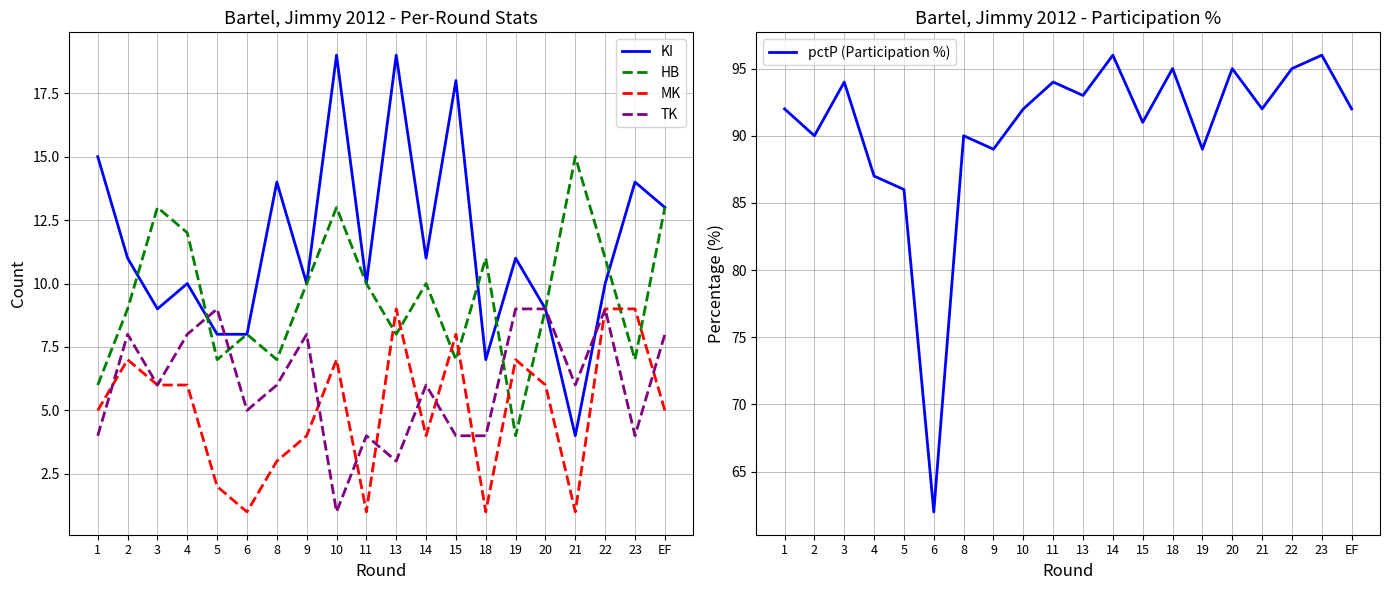

Which category has the lowest value across all series?

6